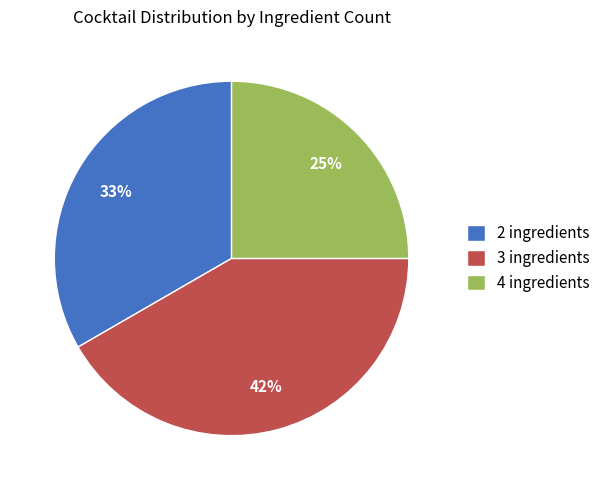

Combined, do 3 ingredients and 2 ingredients account for over 50%?

Yes